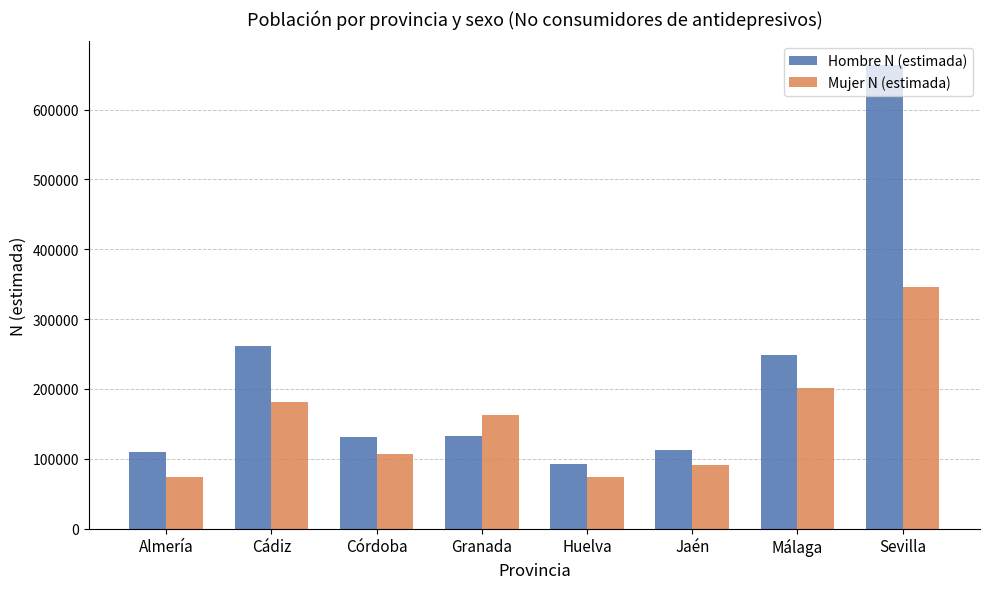

What is the approximate value of Mujer N (estimada) at Huelva?

74021